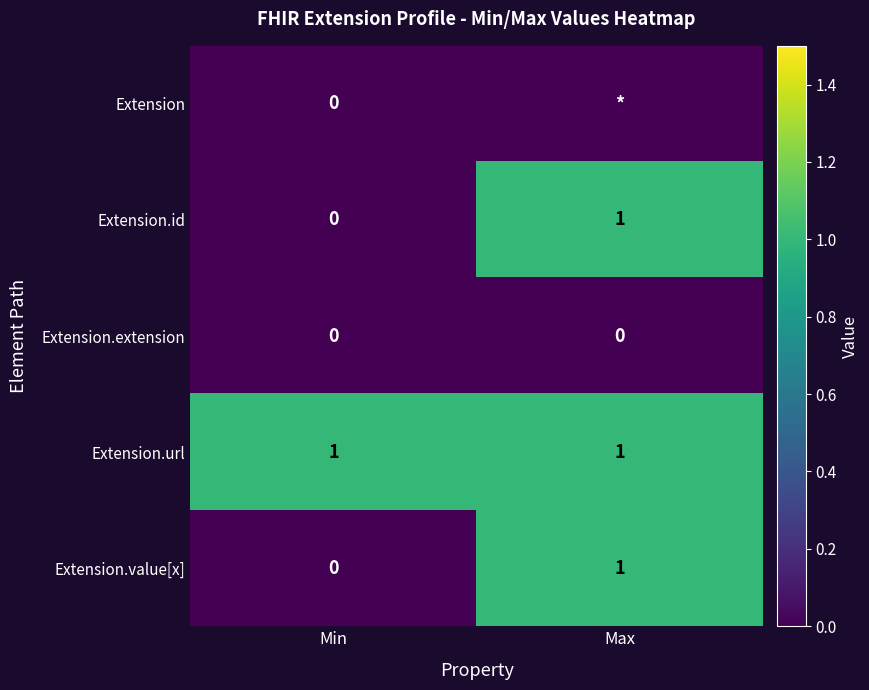

What is the difference between the maximum and minimum values in the Extension.id series?

1.0